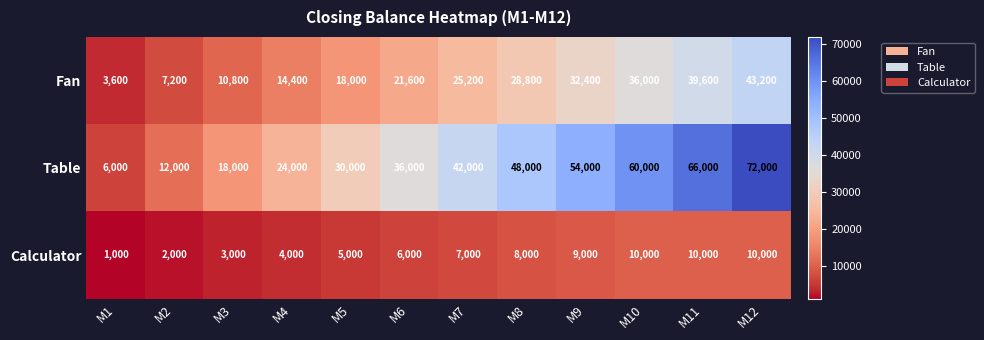

Count the number of categories in the chart.

12